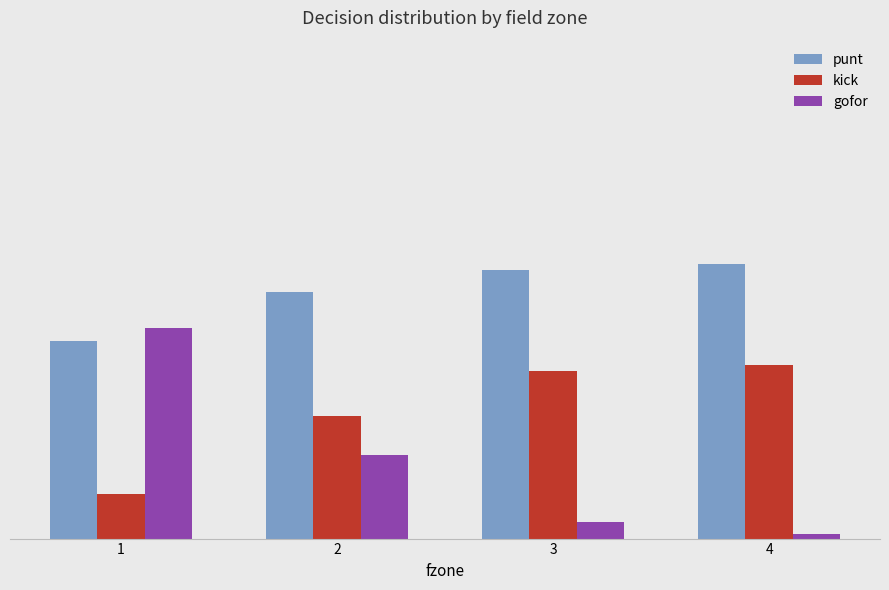

Reading right to left, list all the values displayed in this chart.

punt: 0.6	0.6	0.5	0.4
kick: 0.4	0.4	0.3	0.1
gofor: 0.0	0.0	0.2	0.5